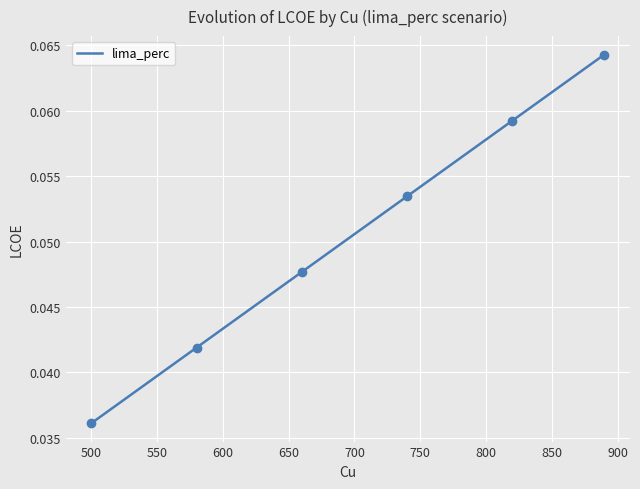

How many lines are shown in the chart?

1